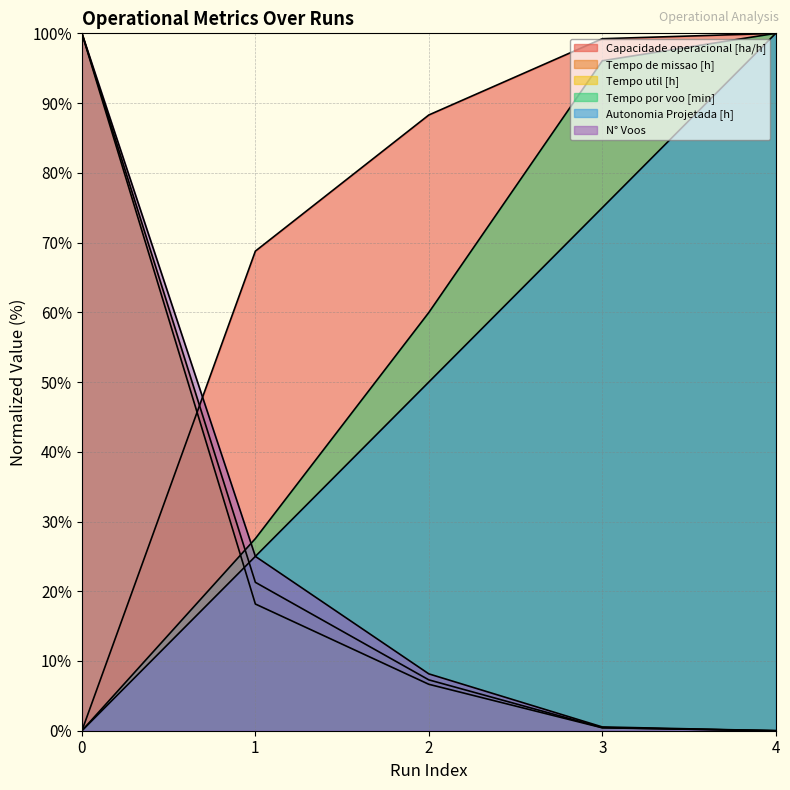

Reading left to right, list all the values displayed in this chart.

Capacidade operacional [ha/h]: 0=0.0	1=68.8	2=88.3	3=99.2	4=100.0
Tempo de missao [h]: 0=100.0	1=21.3	2=7.3	3=0.4	4=0.0
Tempo util [h]: 0=100.0	1=18.2	2=6.7	3=0.4	4=0.0
Tempo por voo [min]: 0=0.0	1=27.5	2=60.0	3=96.1	4=100.0
Autonomia Projetada [h]: 0=0.0	1=25.0	2=50.0	3=75.0	4=100.0
N° Voos: 0=100.0	1=25.0	2=8.2	3=0.5	4=0.0